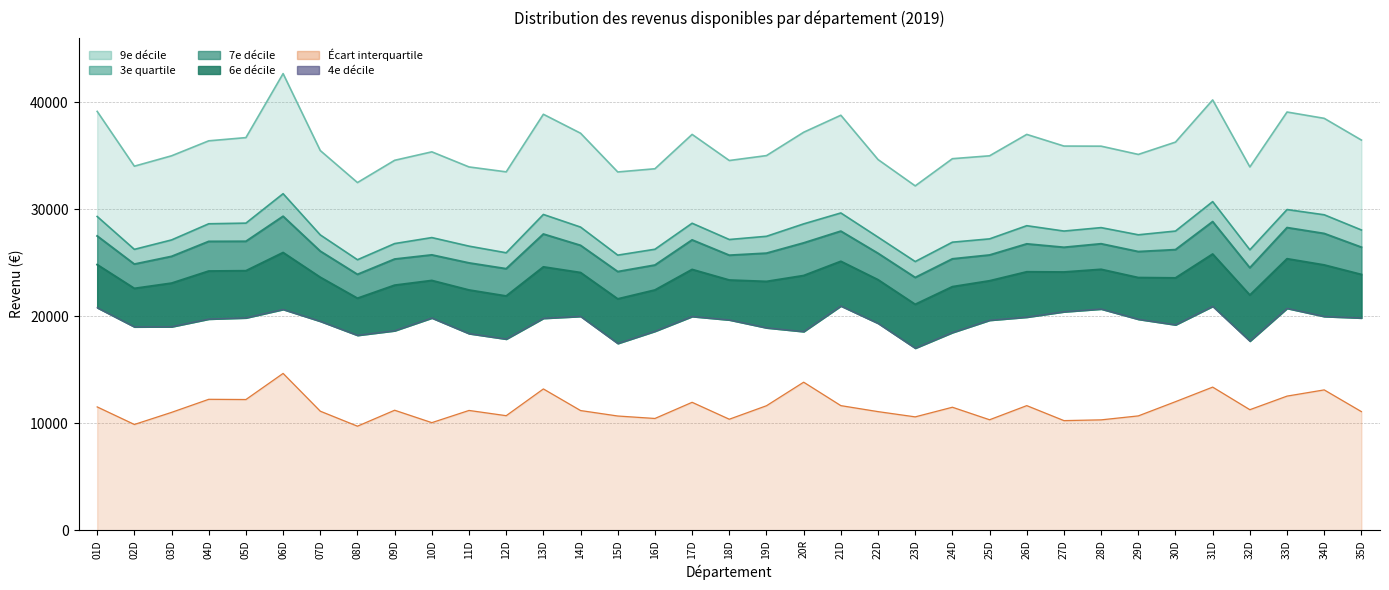

Does the chart have visible grid lines?

Yes